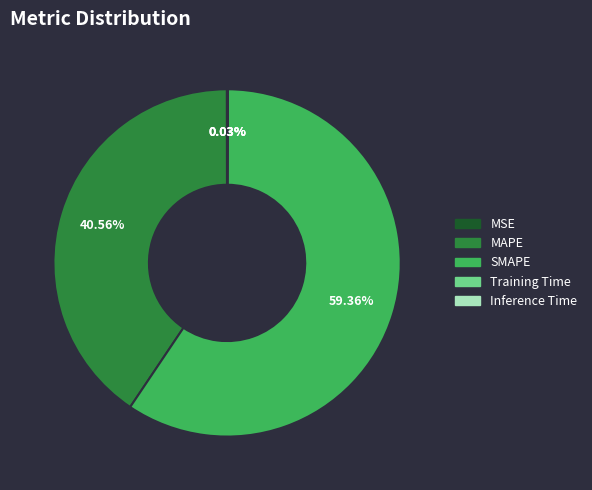

Is there any slice that represents more than half of the pie?

Yes